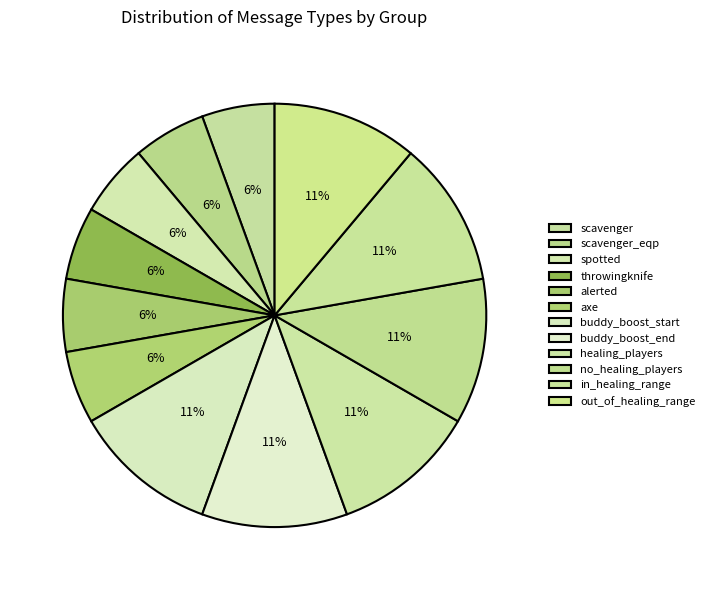

Count the number of slices in the pie.

12